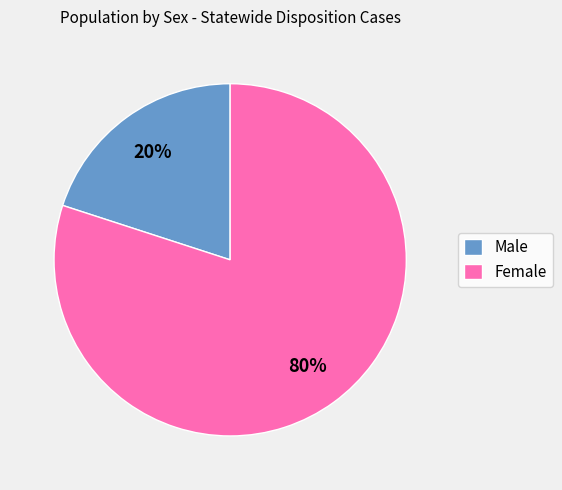

Rank the categories by value from highest to lowest.

Female, Male